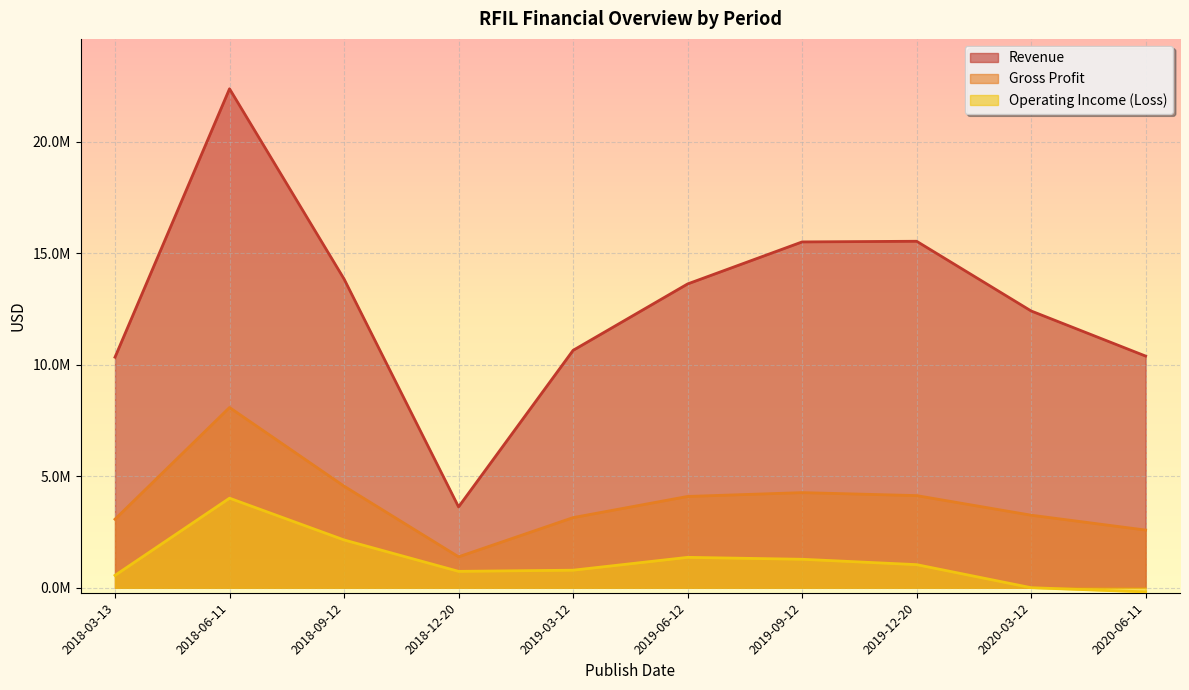

True or false: Revenue has more than 2 interior local peaks.

False